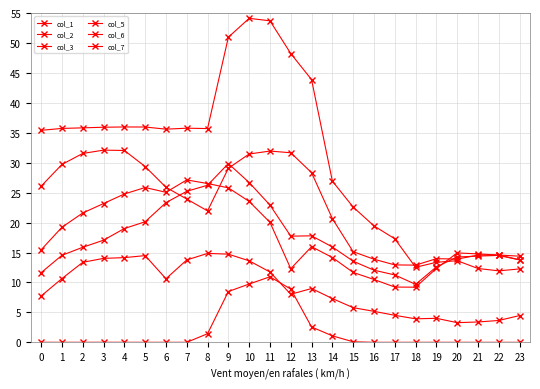

What is the sum of all col_3 values?

43.2